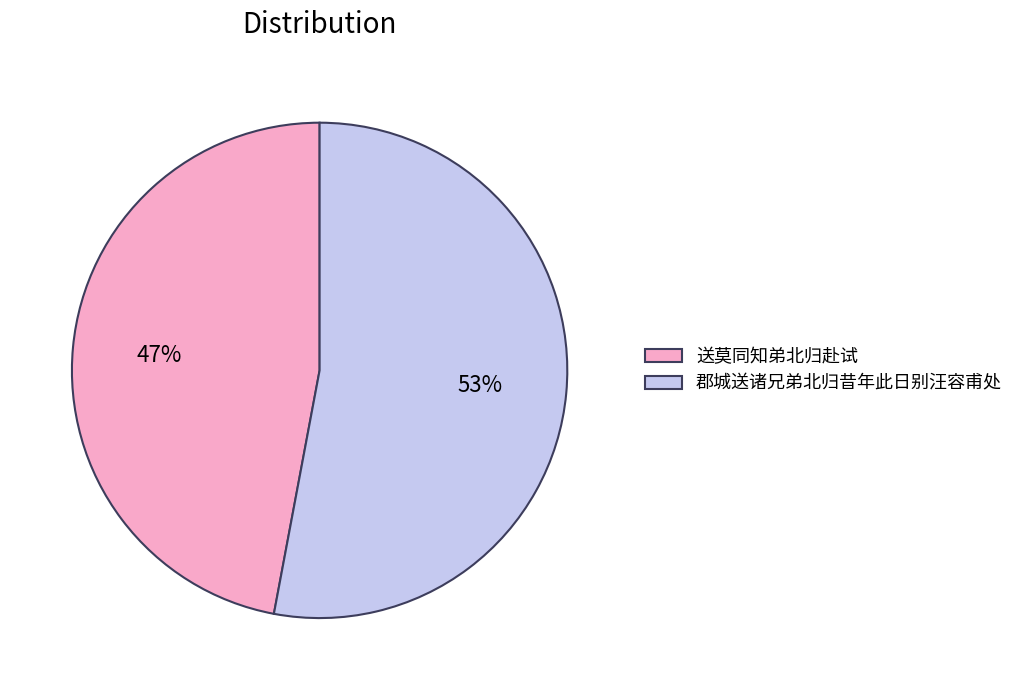

Rank the categories by value from highest to lowest.

郡城送诸兄弟北归昔年此日别汪容甫处, 送莫同知弟北归赴试